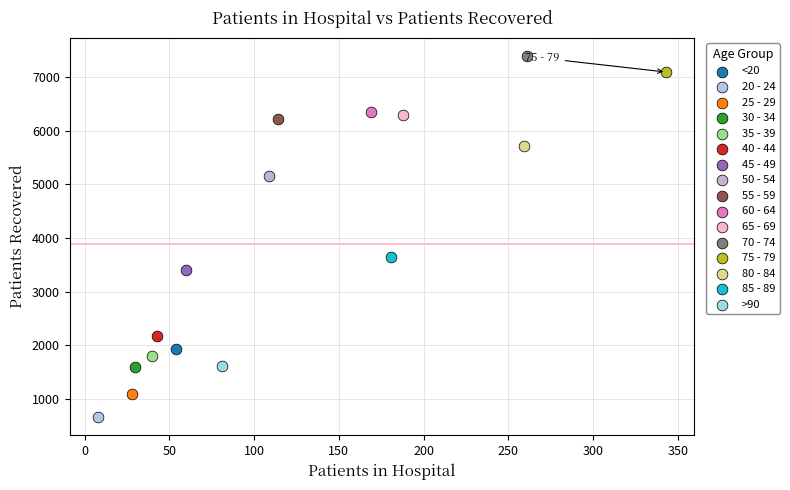

Which series contains the lowest Y value?

20 - 24